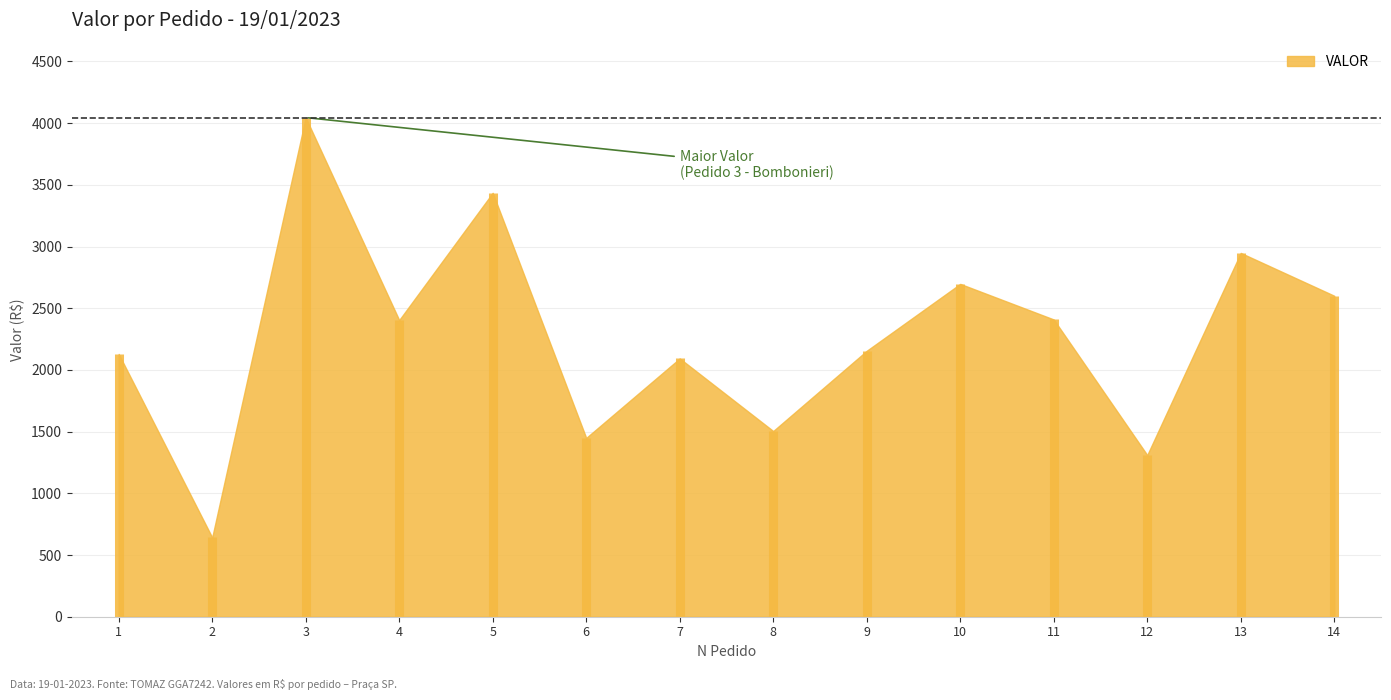

Which has a higher value, 8 or 5?

5